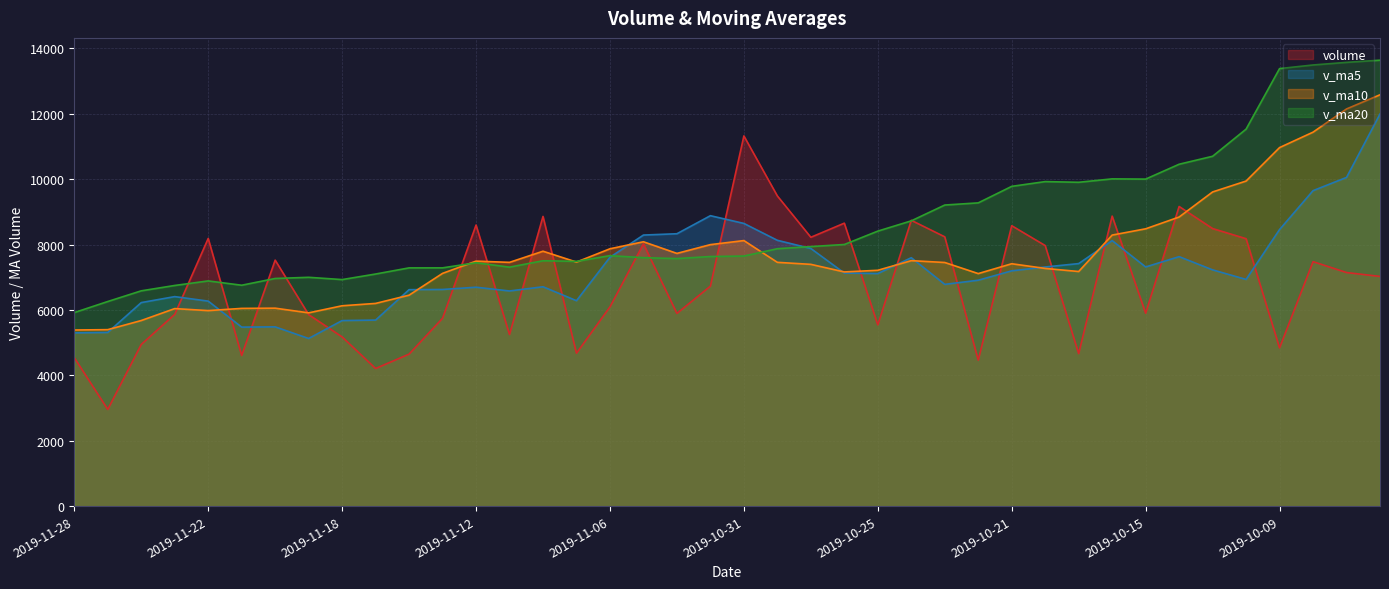

True or false: v_ma10 and volume cross at least once.

True